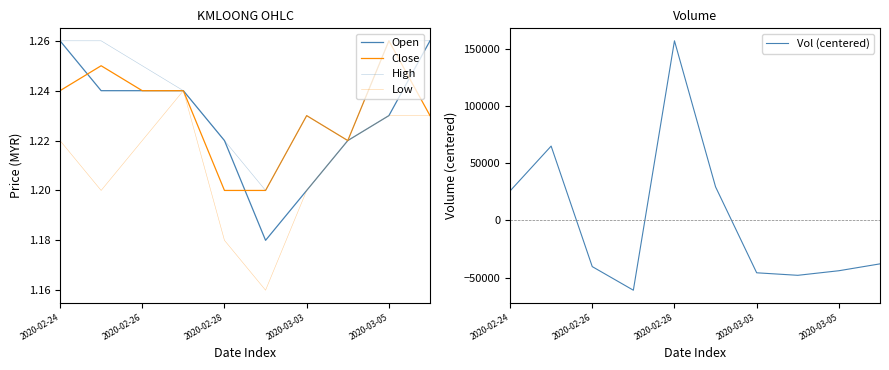

The value of Vol (centered) at 2020-02-24 is 25690. True or false?

True